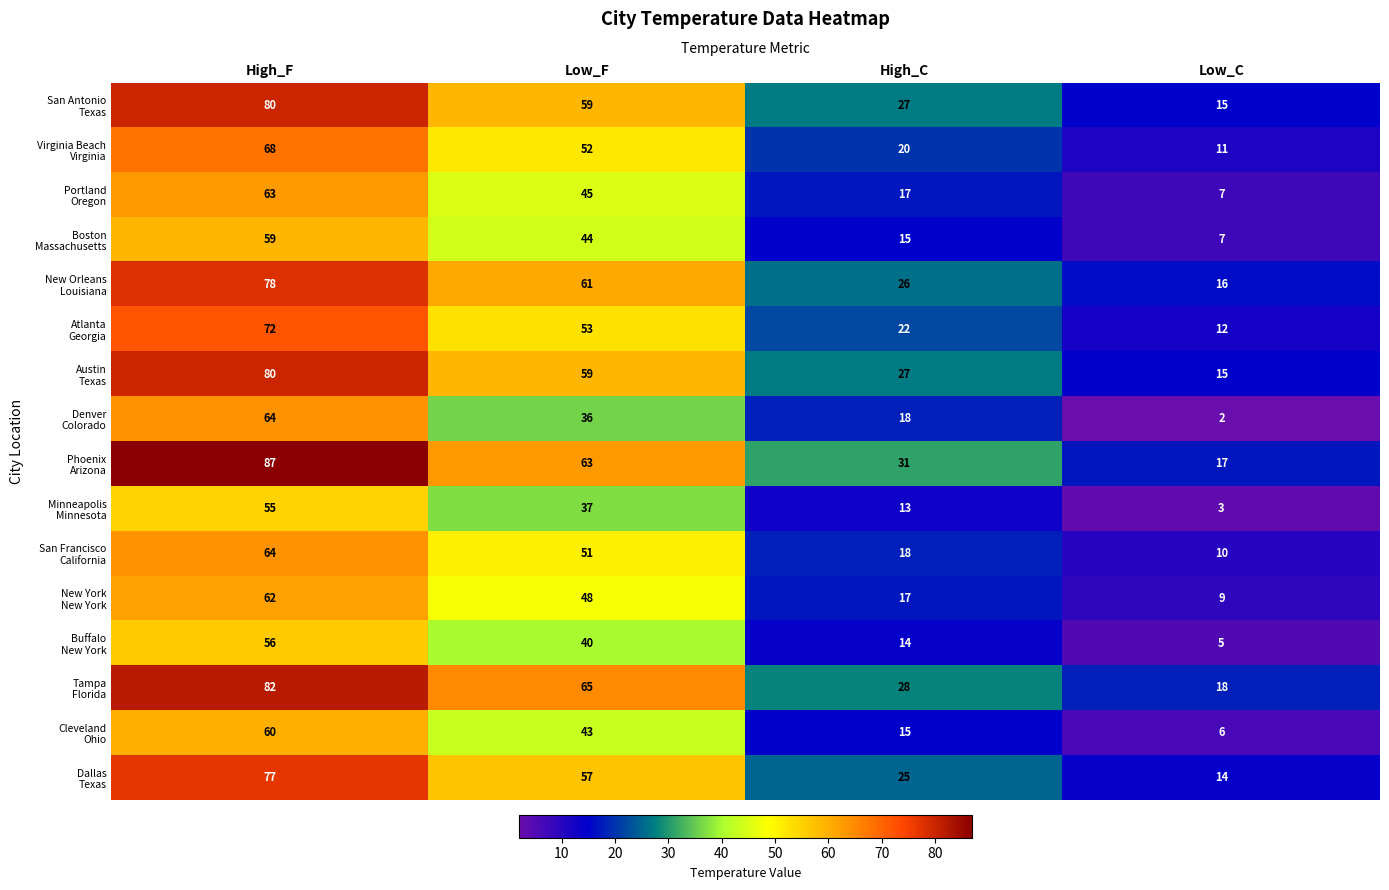

Count the number of categories in the chart.

4